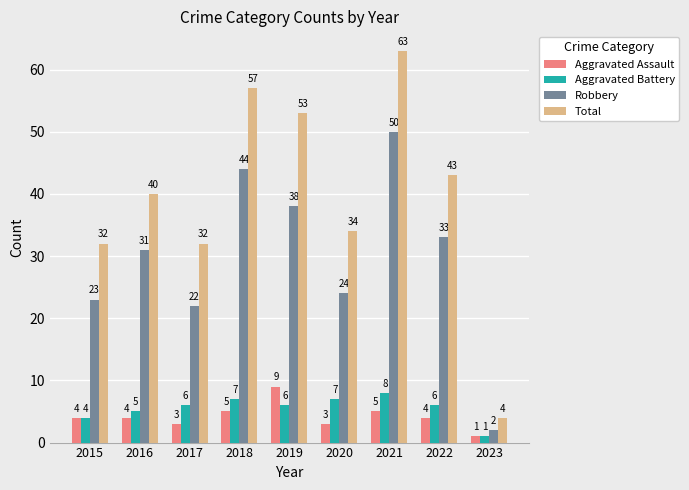

List the labels in order of Robbery value, largest first.

2021, 2018, 2019, 2022, 2016, 2020, 2015, 2017, 2023